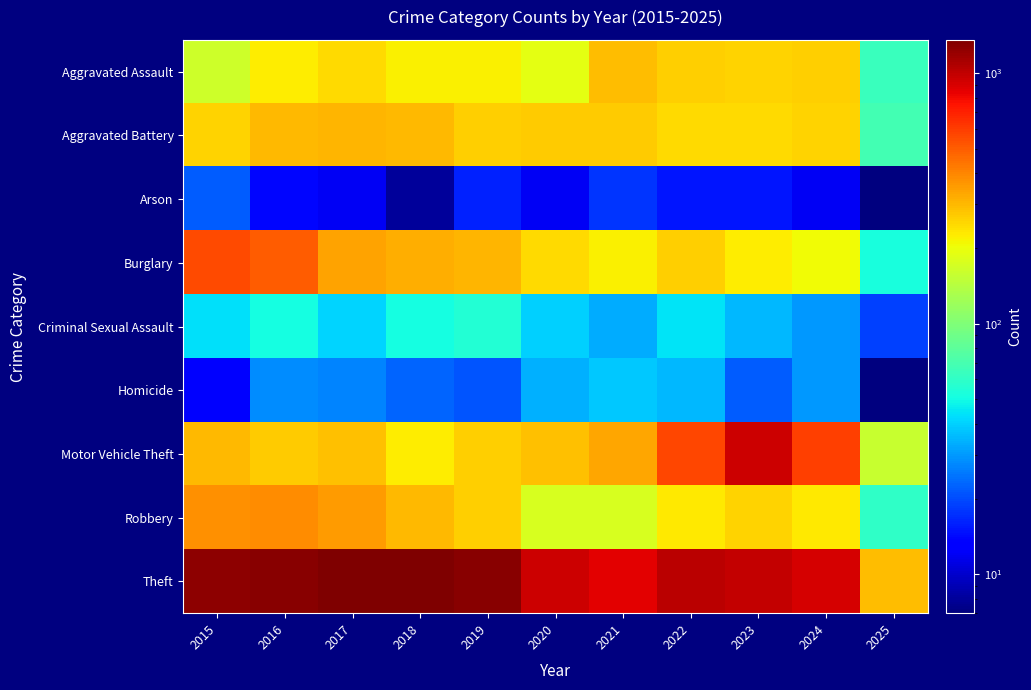

List the series in order of their peak value, lowest first.

Arson, Homicide, Criminal Sexual Assault, Aggravated Assault, Aggravated Battery, Robbery, Burglary, Motor Vehicle Theft, Theft